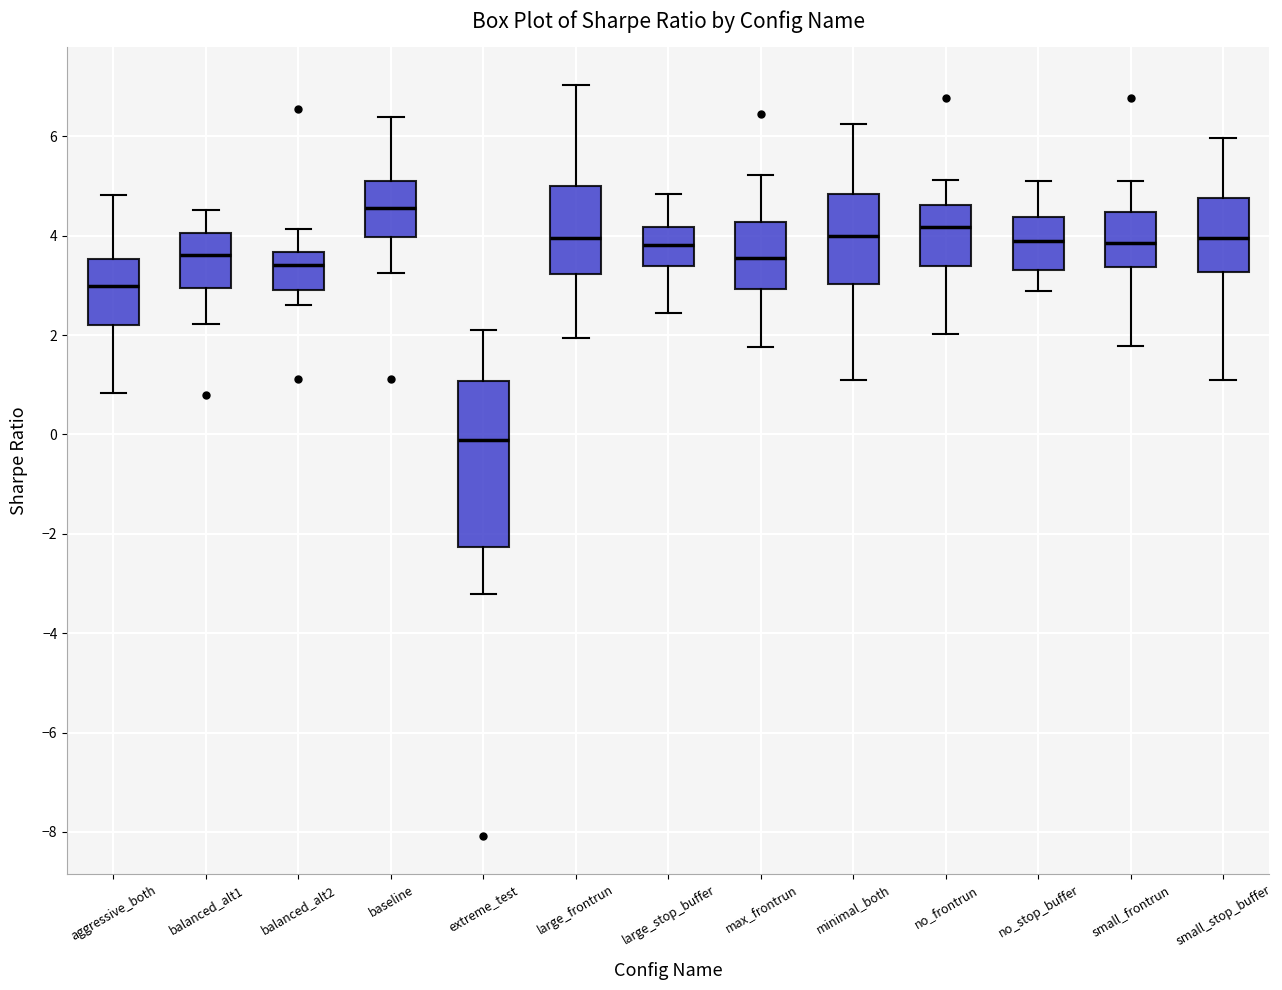

Reading left to right, transcribe this box plot: for each box, give where its median line is, the range the box spans, and where its two whiskers end, as read against the y-axis. The values are not printed on the chart, so give them approximately, as read against the axis.

aggressive_both: median 3.0, box 2.2 to 3.6, whiskers 0.8 to 4.8
balanced_alt1: median 3.6, box 3.0 to 4.0, whiskers 2.2 to 4.6
balanced_alt2: median 3.4, box 2.8 to 3.6, whiskers 2.6 to 4.2
baseline: median 4.6, box 4.0 to 5.0, whiskers 3.2 to 6.4
extreme_test: median -0.2, box -2.2 to 1.0, whiskers -3.2 to 2.2
large_frontrun: median 4.0, box 3.2 to 5.0, whiskers 2.0 to 7.0
large_stop_buffer: median 3.8, box 3.4 to 4.2, whiskers 2.4 to 4.8
max_frontrun: median 3.6, box 3.0 to 4.2, whiskers 1.8 to 5.2
minimal_both: median 4.0, box 3.0 to 4.8, whiskers 1.0 to 6.2
no_frontrun: median 4.2, box 3.4 to 4.6, whiskers 2.0 to 5.2
no_stop_buffer: median 3.8, box 3.4 to 4.4, whiskers 2.8 to 5.2
small_frontrun: median 3.8, box 3.4 to 4.4, whiskers 1.8 to 5.2
small_stop_buffer: median 4.0, box 3.2 to 4.8, whiskers 1.0 to 6.0